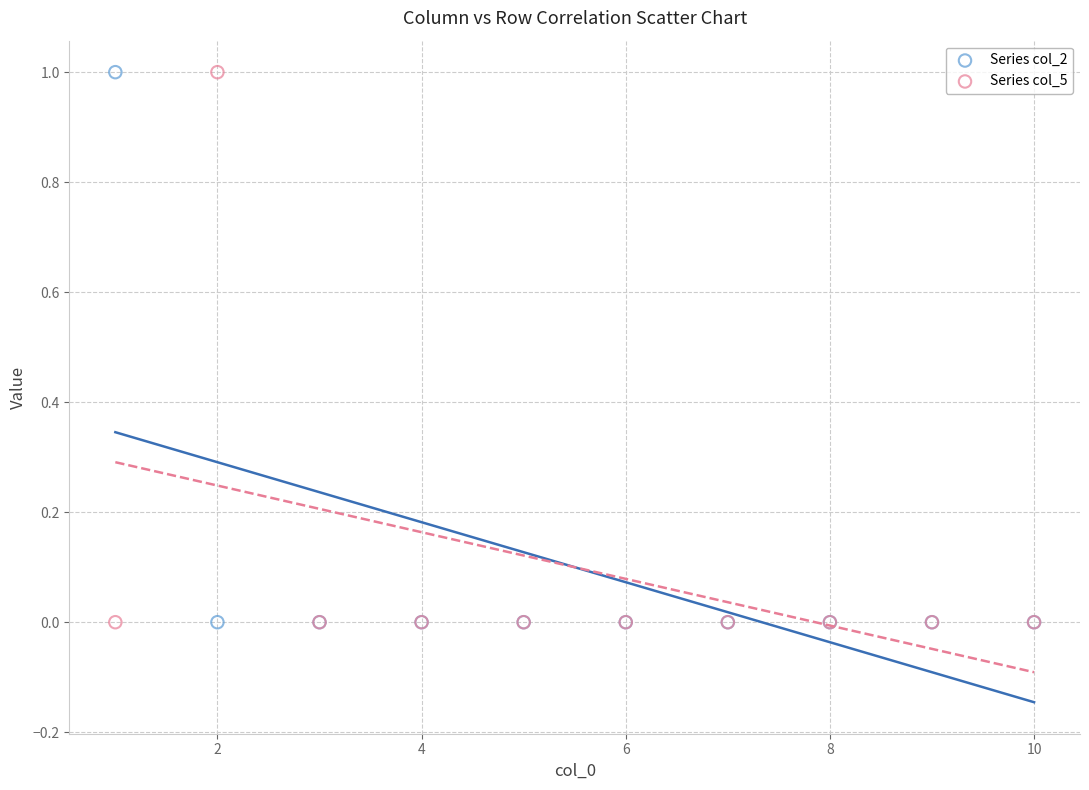

What is the X range (max minus min) for the scatter plot?

9